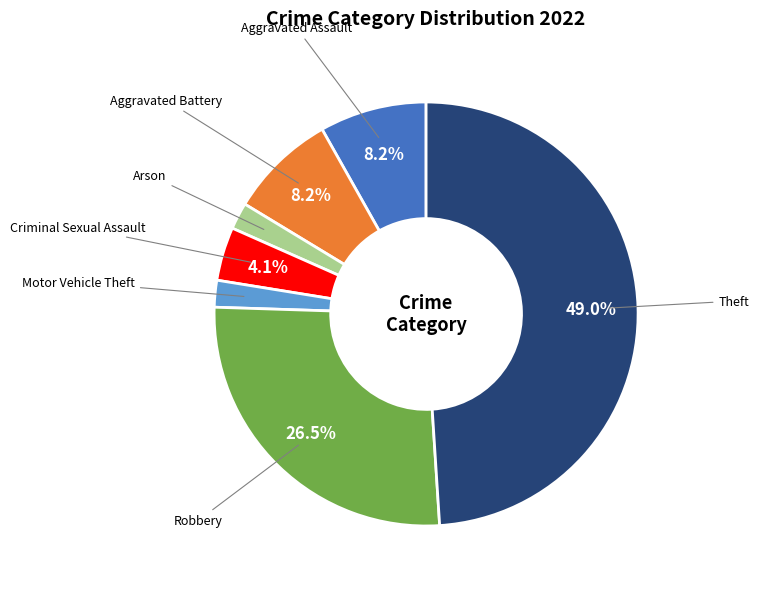

Count the number of slices in the pie.

7